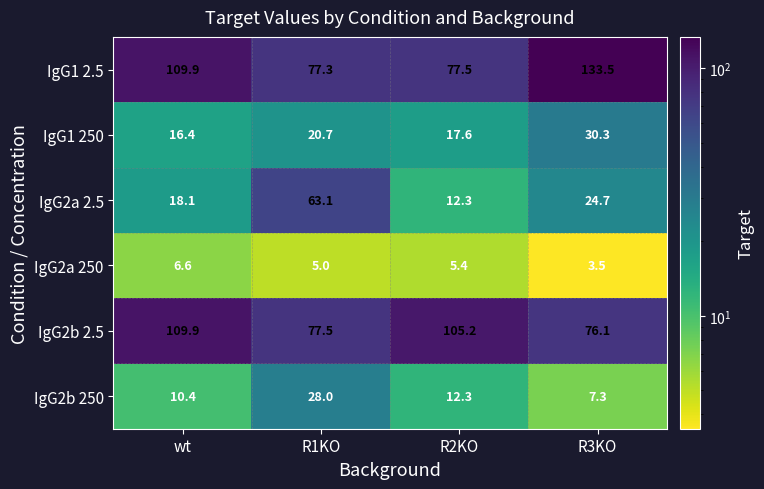

The value of IgG1 2.5 at wt is 109.9. True or false?

True